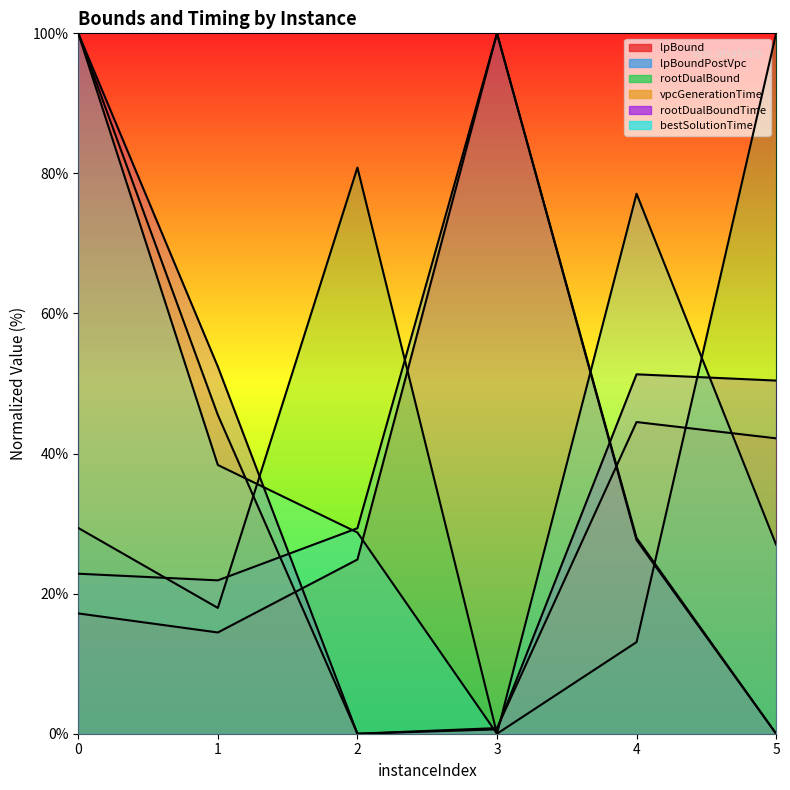

Reading left to right, what are all the values shown in this chart?

lpBound: 0=17.2	1=14.5	2=24.9	3=100.0	4=27.6	5=0.0
lpBoundPostVpc: 0=22.8	1=21.9	2=29.3	3=100.0	4=28.0	5=0.0
rootDualBound: 0=29.4	1=18.0	2=80.8	3=0.0	4=13.1	5=100.0
vpcGenerationTime: 0=100.0	1=45.5	2=0.0	3=0.8	4=44.5	5=42.2
rootDualBoundTime: 0=100.0	1=52.4	2=0.0	3=0.6	4=51.3	5=50.4
bestSolutionTime: 0=100.0	1=38.4	2=28.7	3=0.0	4=77.1	5=27.0